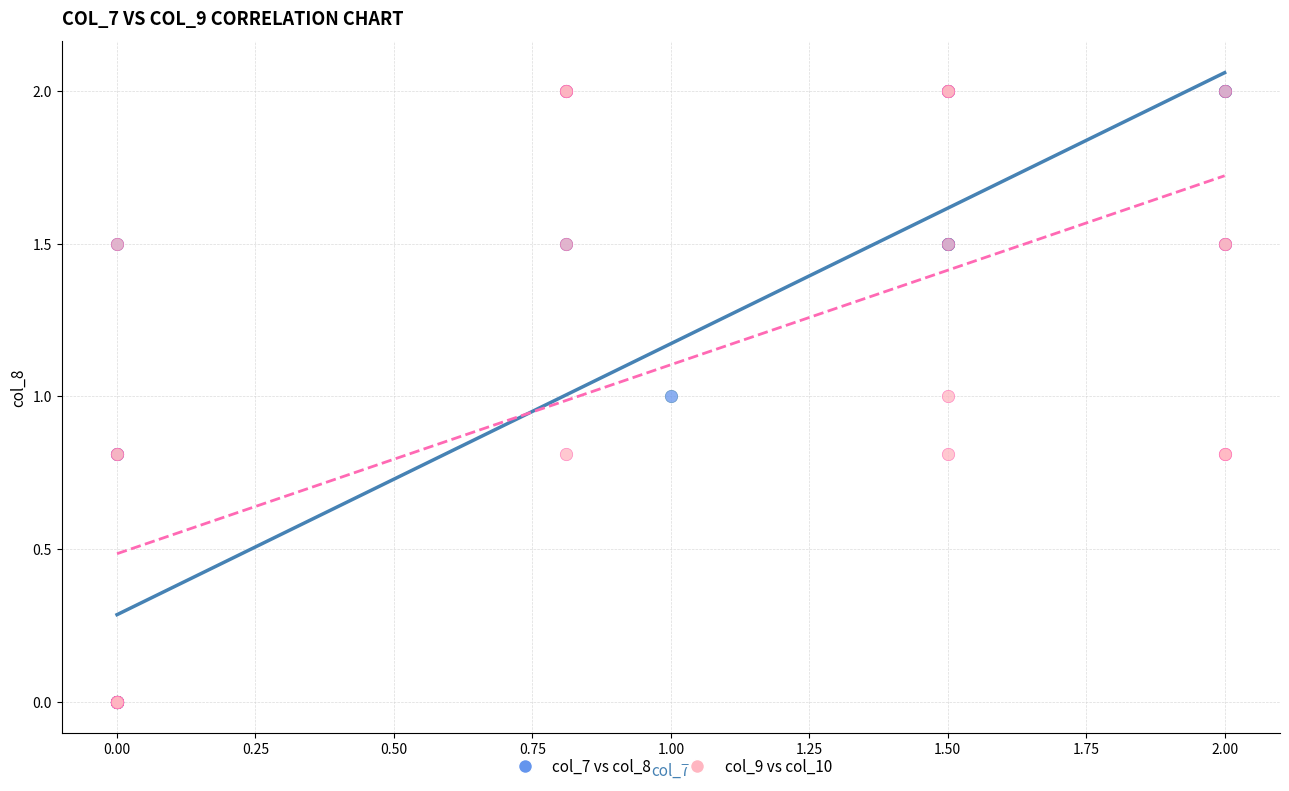

What are all the series names shown in the legend?

col_7 vs col_8, col_9 vs col_10